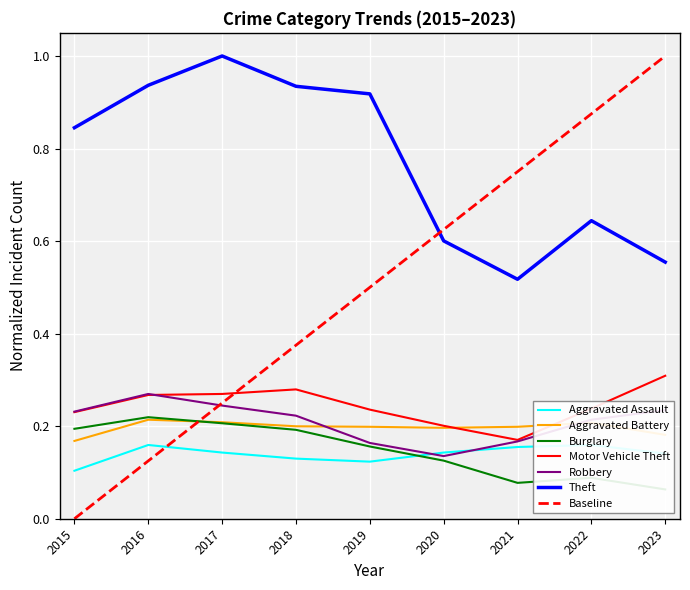

Where is Burglary nearest to the value 0?

2023